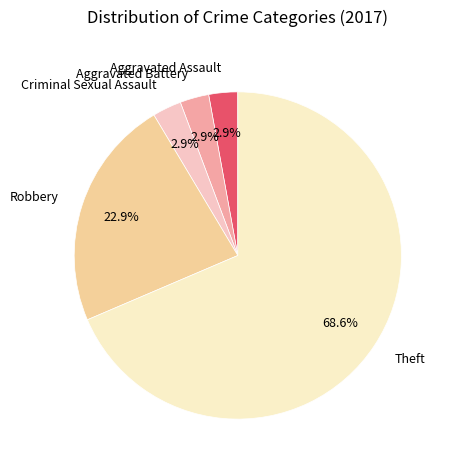

Does Theft account for over 50% of the chart?

Yes